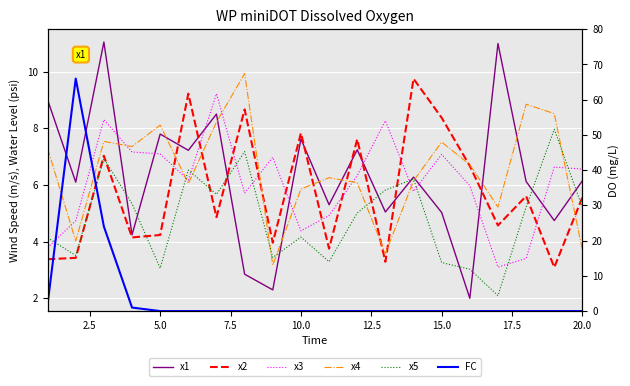

How many times do x3 and x4 cross each other?

9